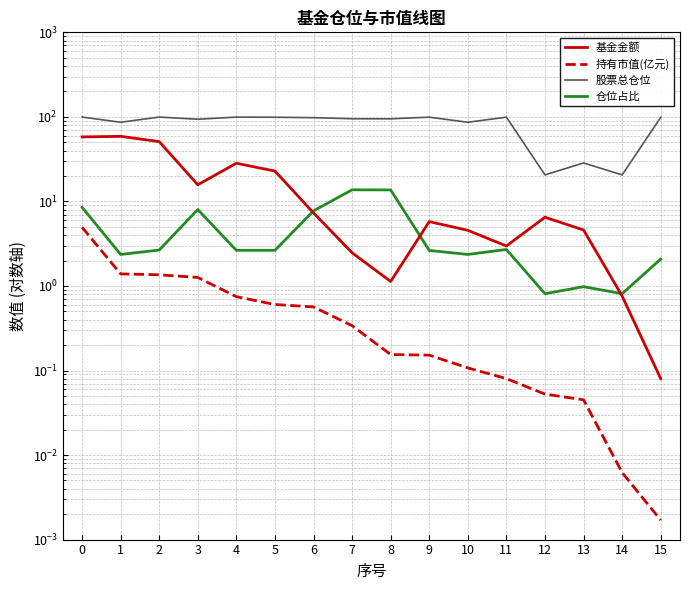

What is the sum of all 基金金额 values?

270.8